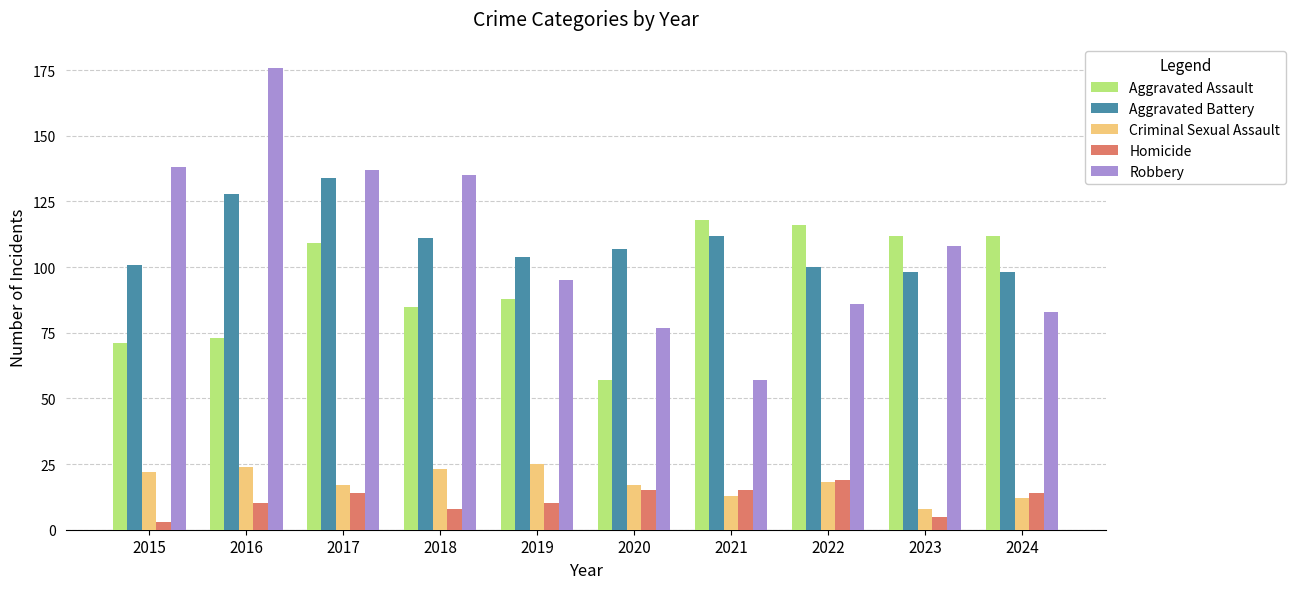

Reading left to right, transcribe all the data shown in this chart.

Aggravated Assault: 71	73	109	85	88	57	118	116	112	112
Aggravated Battery: 101	128	134	111	104	107	112	100	98	98
Criminal Sexual Assault: 22	24	17	23	25	17	13	18	8	12
Homicide: 3	10	14	8	10	15	15	19	5	14
Robbery: 138	176	137	135	95	77	57	86	108	83